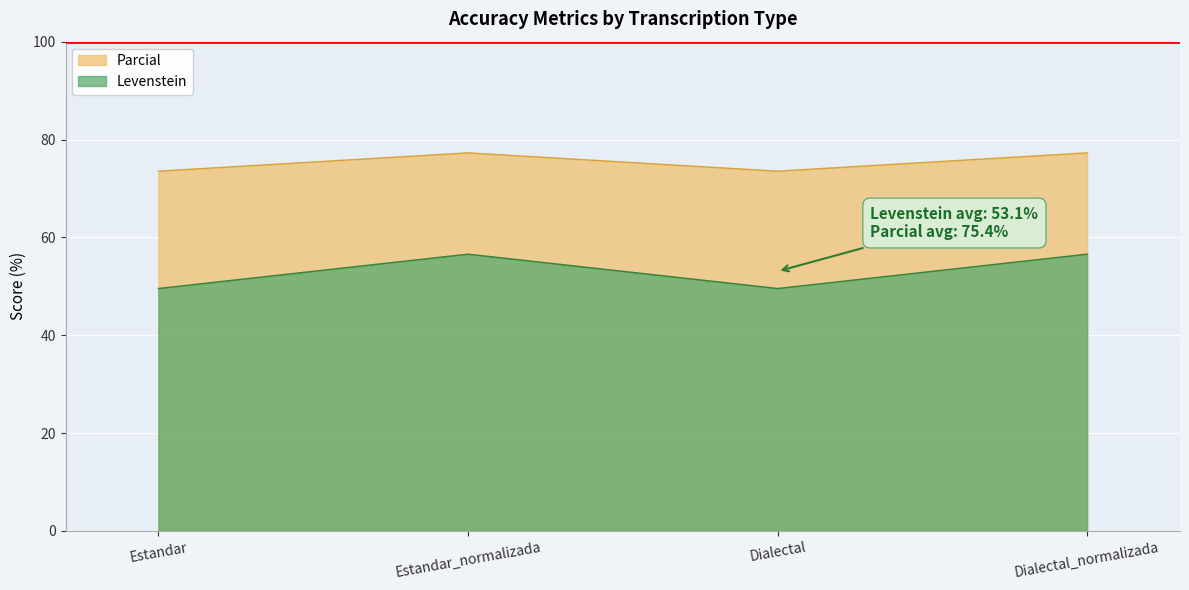

What is the sum of all Parcial values?

301.6